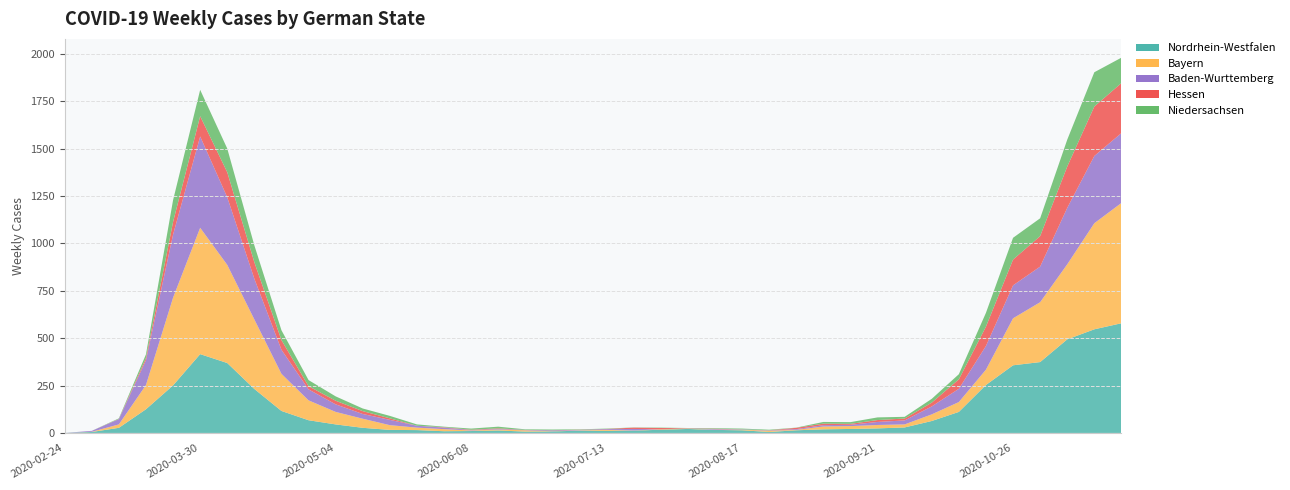

Reading left to right, extract all data points from this chart.

Nordrhein-Westfalen: 0	5	27	125	251	416	369	232	116	67	45	27	16	15	9	10	13	7	8	12	11	12	17	21	16	14	5	14	19	21	24	29	63	111	253	357	374	494	547	579
Bayern: 0	1	18	128	463	667	518	367	196	105	66	48	25	13	11	3	5	7	1	2	5	1	2	2	1	3	7	2	15	15	18	16	35	52	81	248	316	396	560	635
Baden-Wurttemberg: 0	5	28	131	333	482	357	215	127	58	40	25	28	10	8	2	3	2	4	2	4	8	0	1	3	2	2	4	7	7	16	21	42	70	125	174	188	298	355	369
Hessen: 0	0	1	12	67	107	132	87	51	17	19	15	8	0	2	2	3	0	1	1	1	7	7	1	2	0	0	7	8	5	10	10	20	50	102	136	161	218	261	264
Niedersachsen: 0	0	3	19	115	139	125	89	52	32	23	14	13	7	3	6	9	3	4	2	2	1	2	1	3	4	3	1	9	9	14	9	20	27	73	115	94	142	181	134